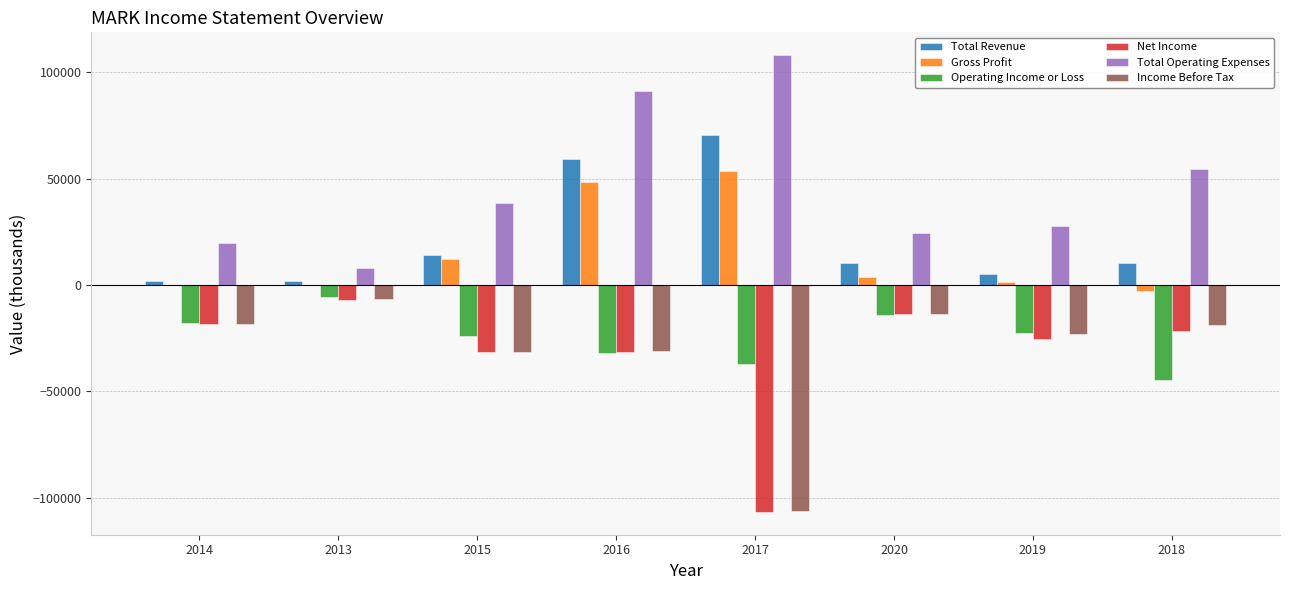

What is the sum of all Gross Profit values?

116600